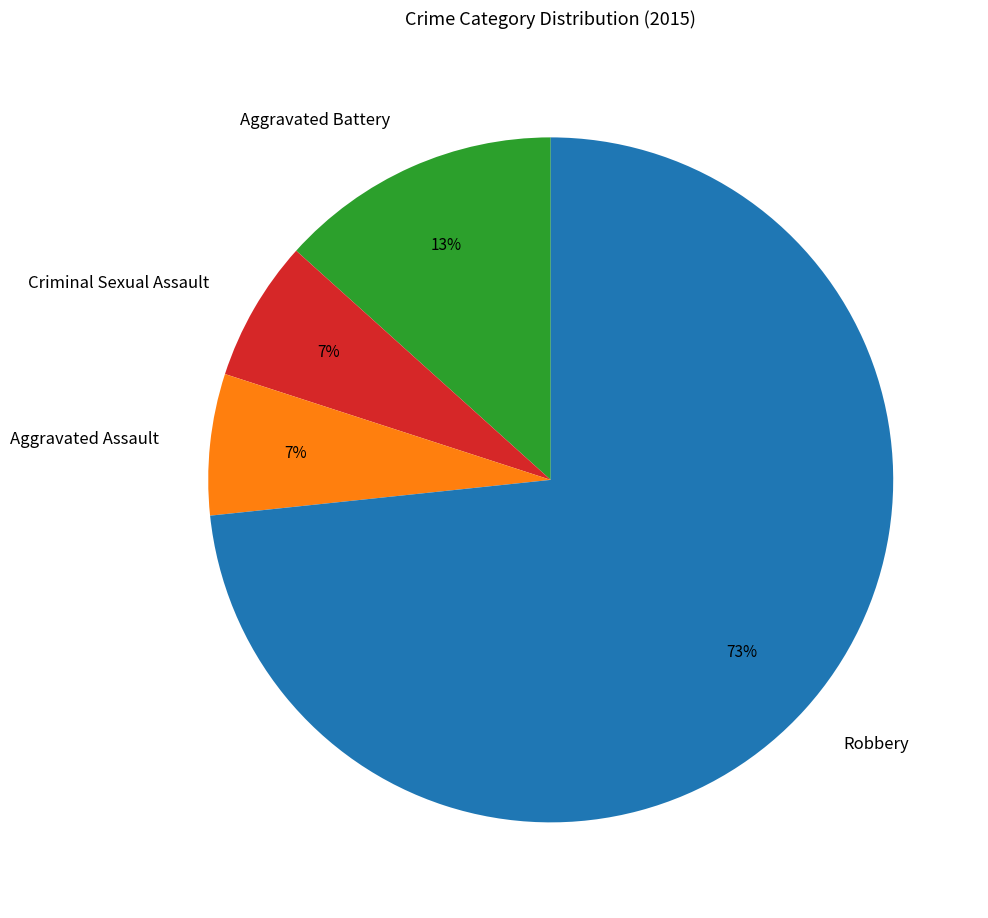

How many segments does this pie chart have?

4